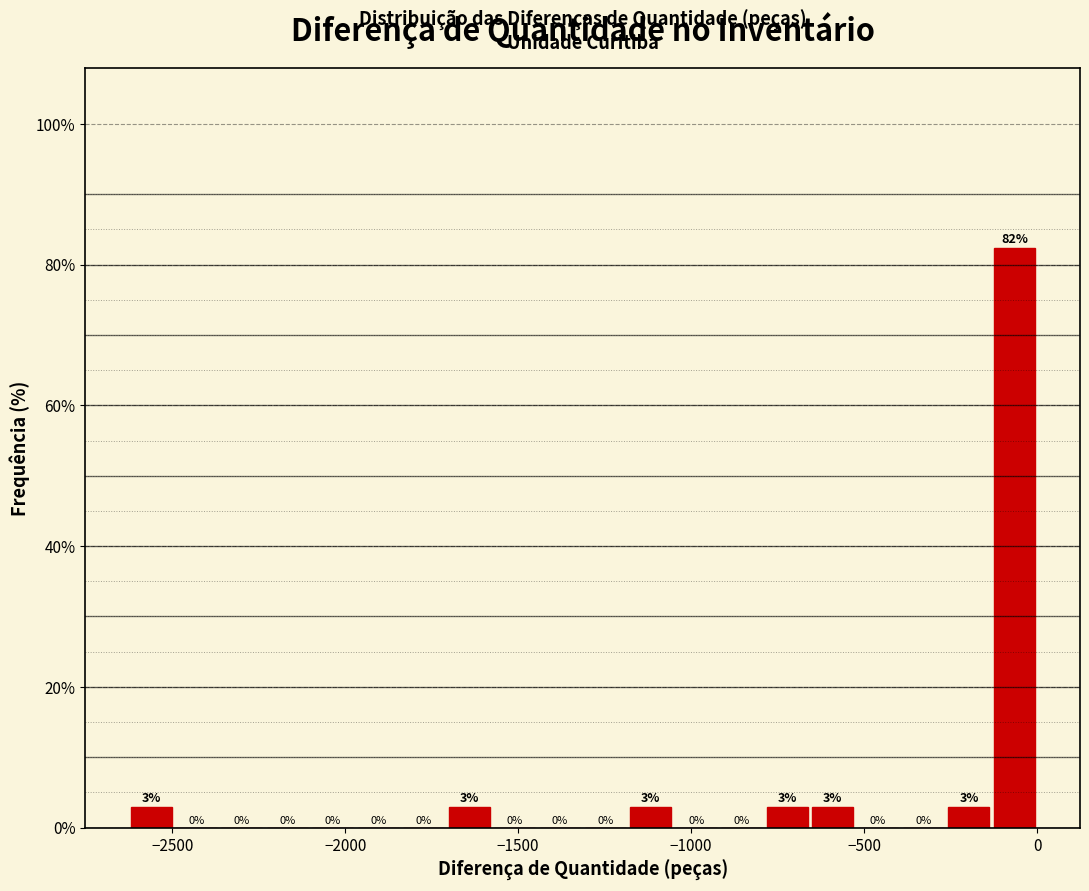

Read against the x-axis, roughly where is the centre of the tallest bar?

-50